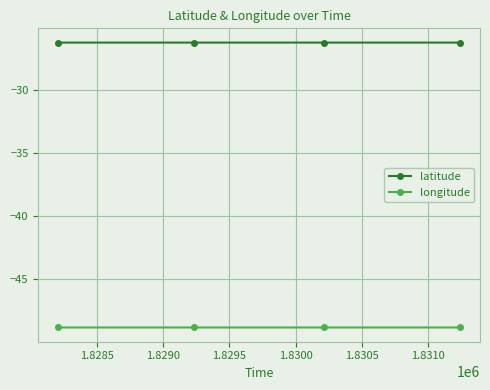

What is the value of the longitude point at the 3rd from the left?

-48.9